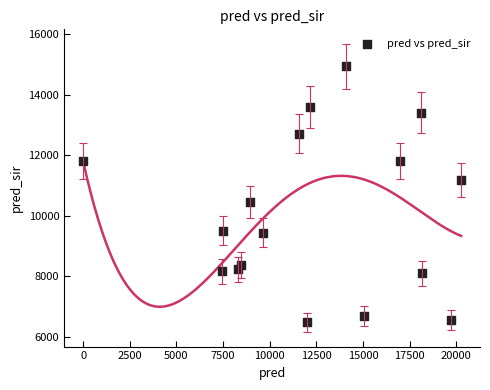

What is the range of Y values (max minus min)?

8461.0